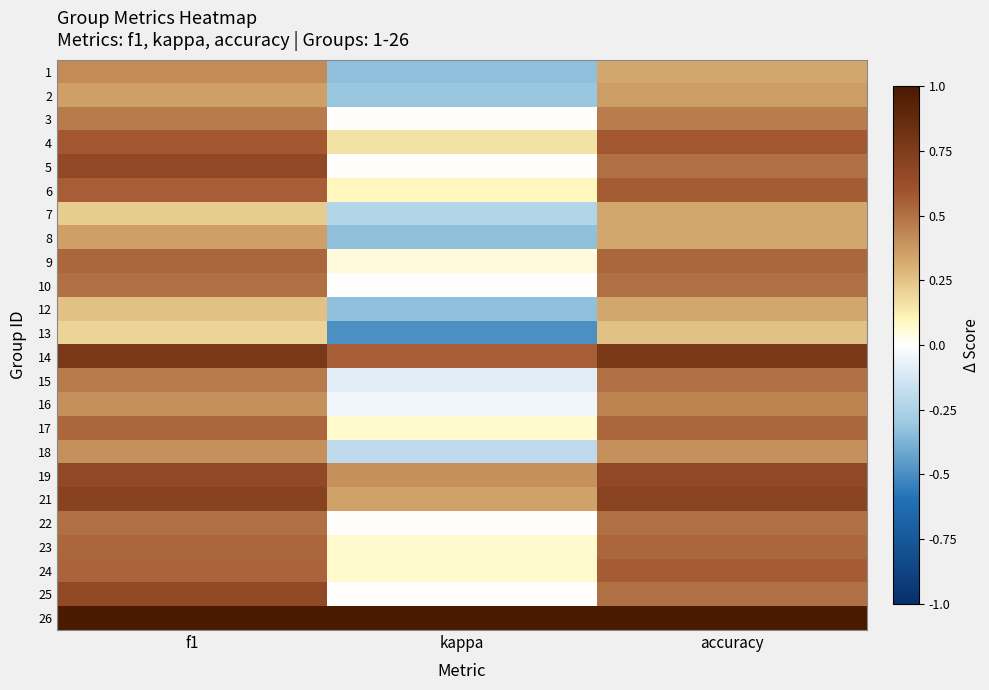

At which category is the sum across all series the highest?

f1